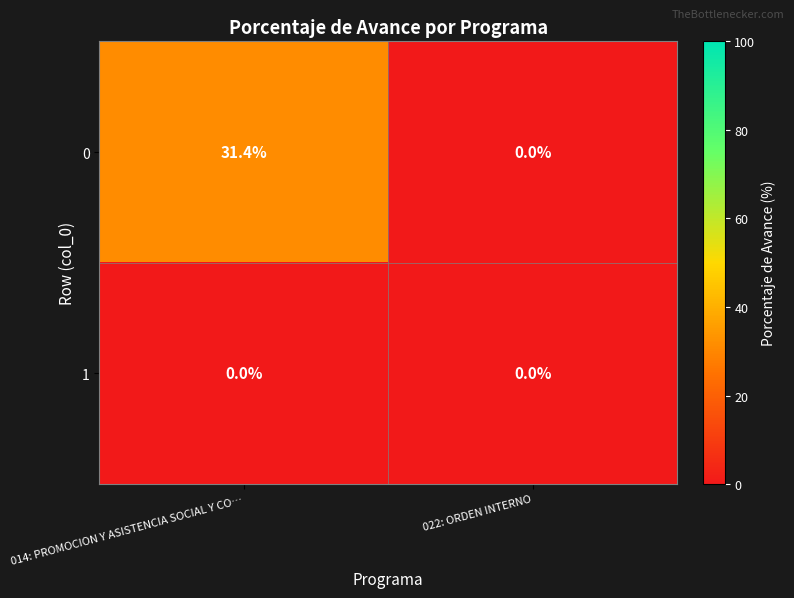

Is the value of 1 at 014: PROMOCION Y ASISTENCIA SOCIAL Y CO… greater than the value of 0 at 014: PROMOCION Y ASISTENCIA SOCIAL Y CO…?

No